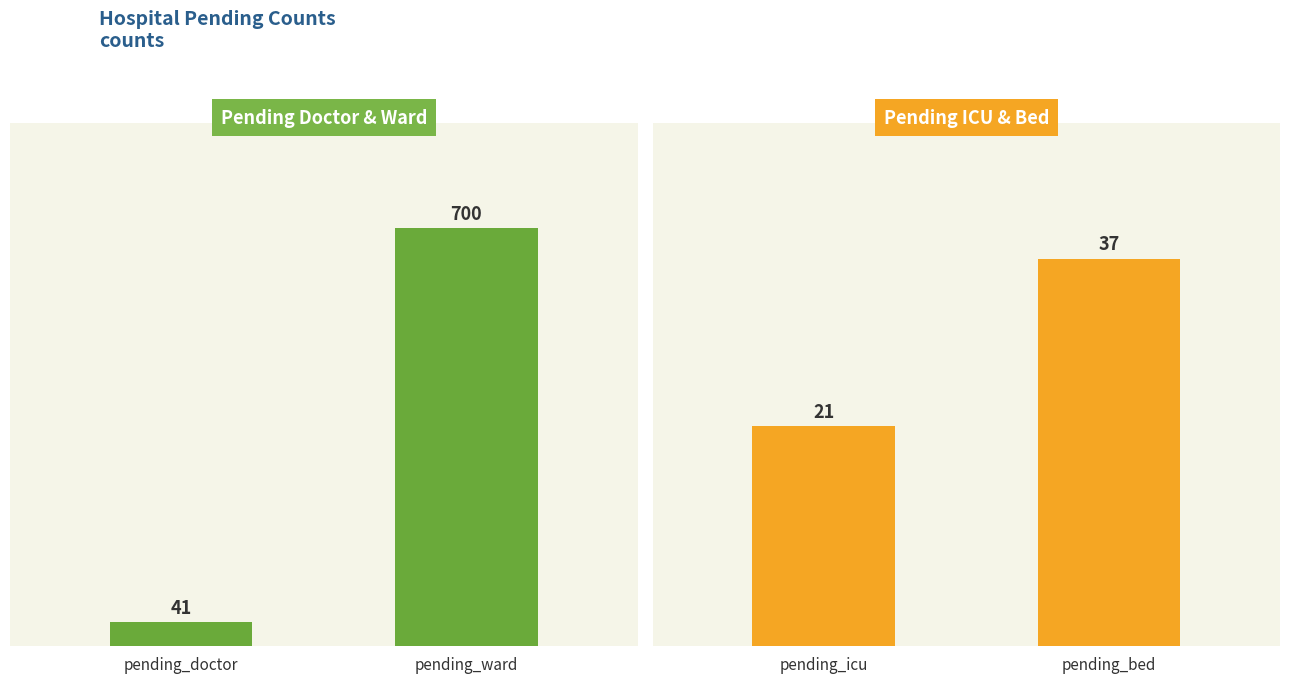

What are all the series names shown in the legend?

pending_doctor, pending_icu